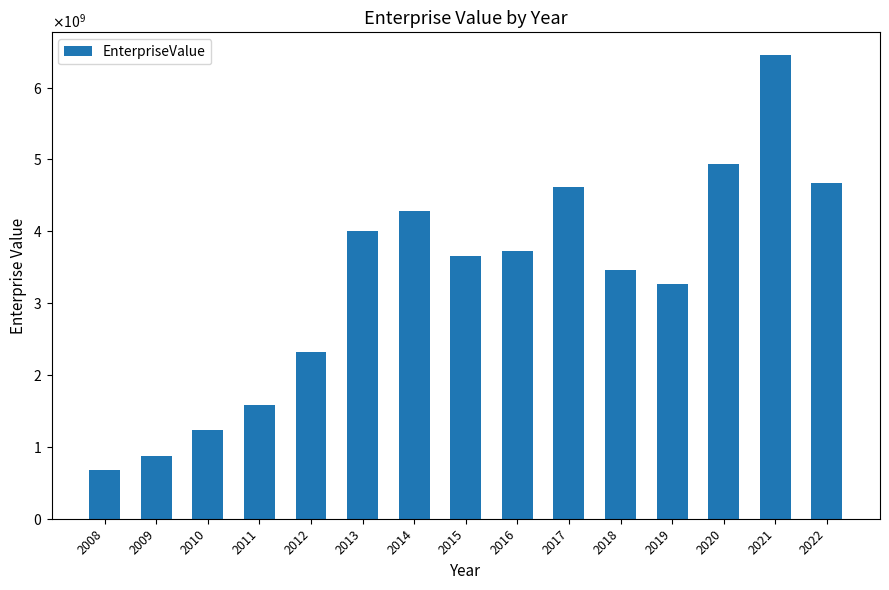

Which category has the highest value across all series?

2021